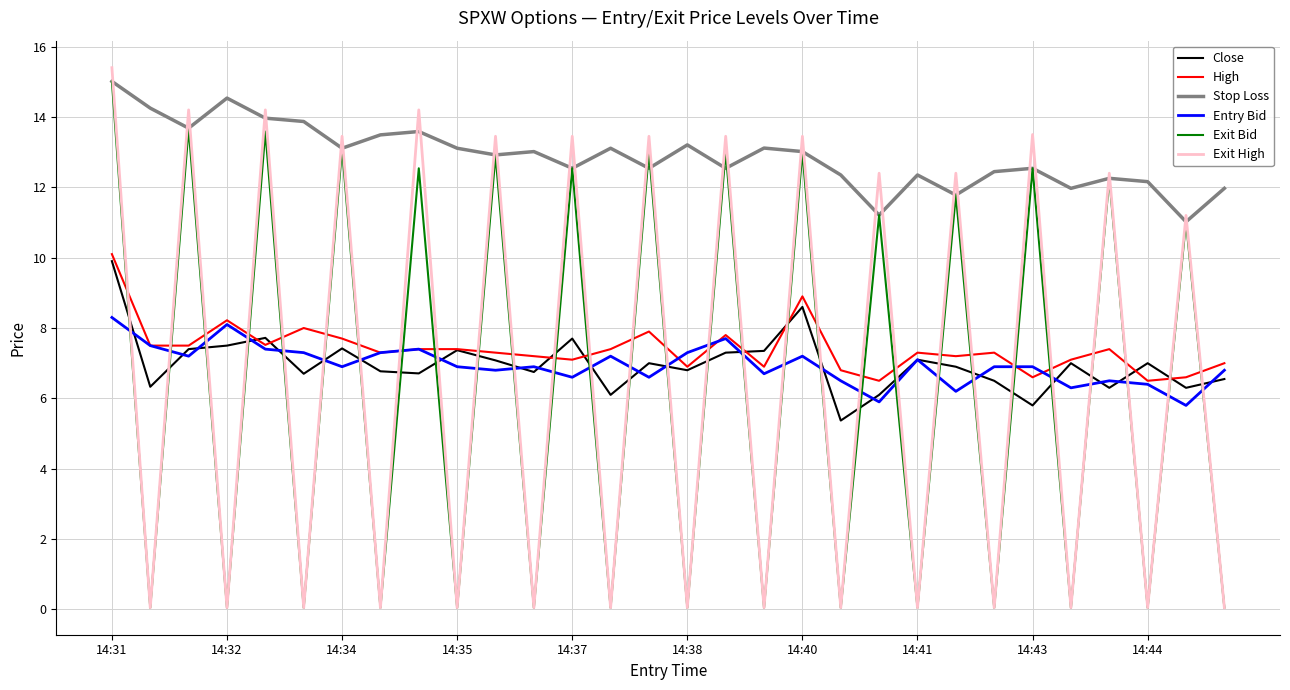

What is the highest value of the Exit Bid series?

15.0